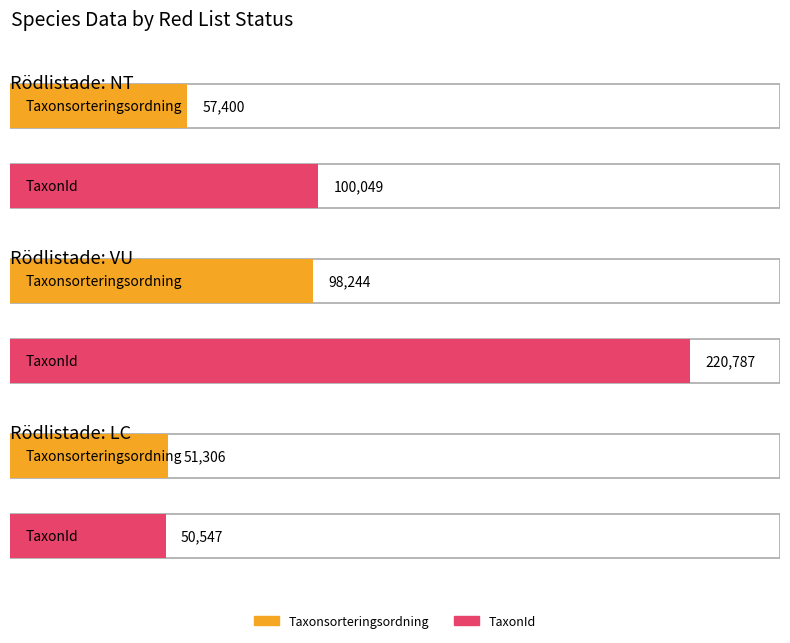

Does the chart contain stacked bars?

No